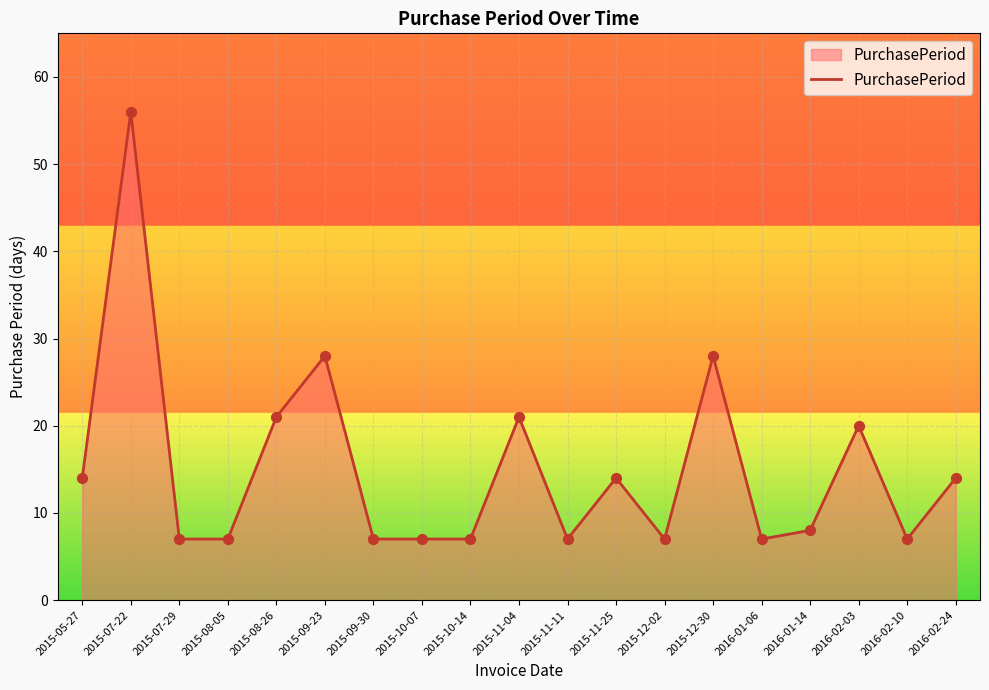

What is the change in value from 2015-07-22 to 2015-12-02?

-49